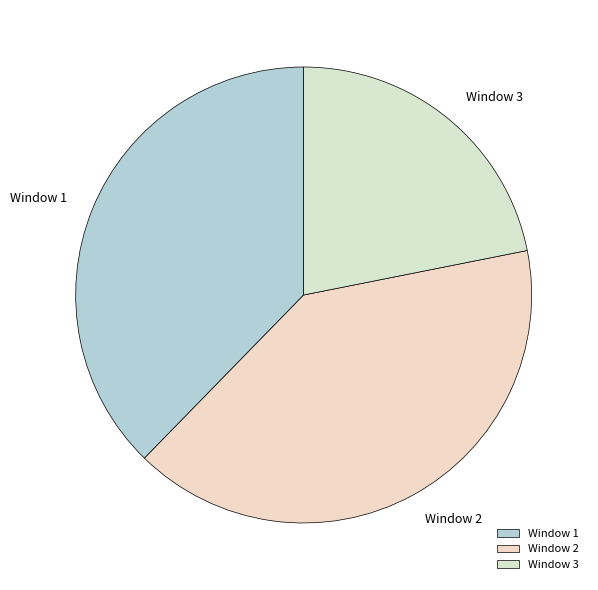

Count the number of slices in the pie.

3